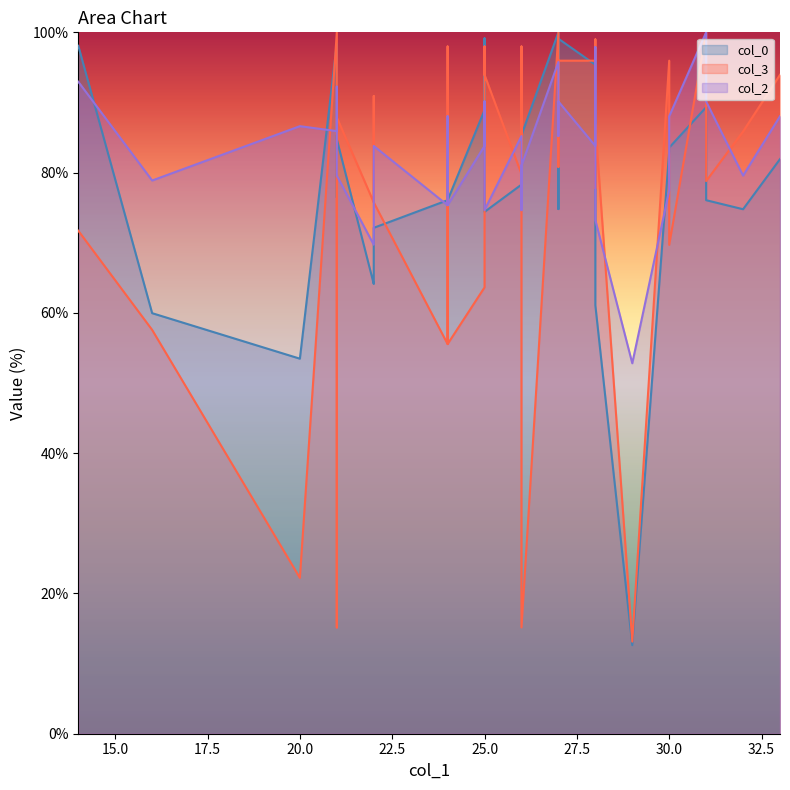

Which series has the largest total across all categories?

col_2